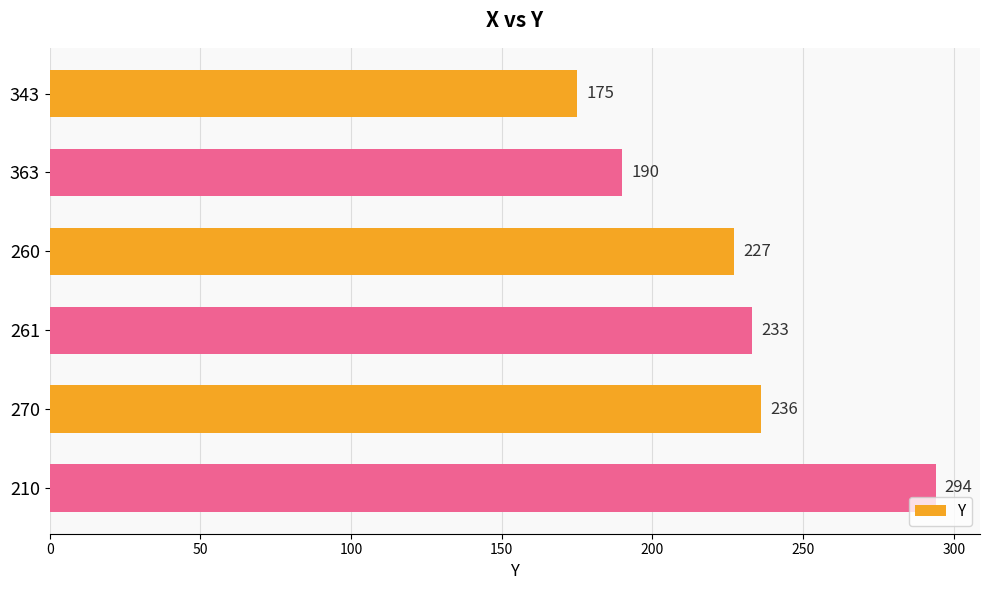

Is it true that the value at 363 is 128?

False